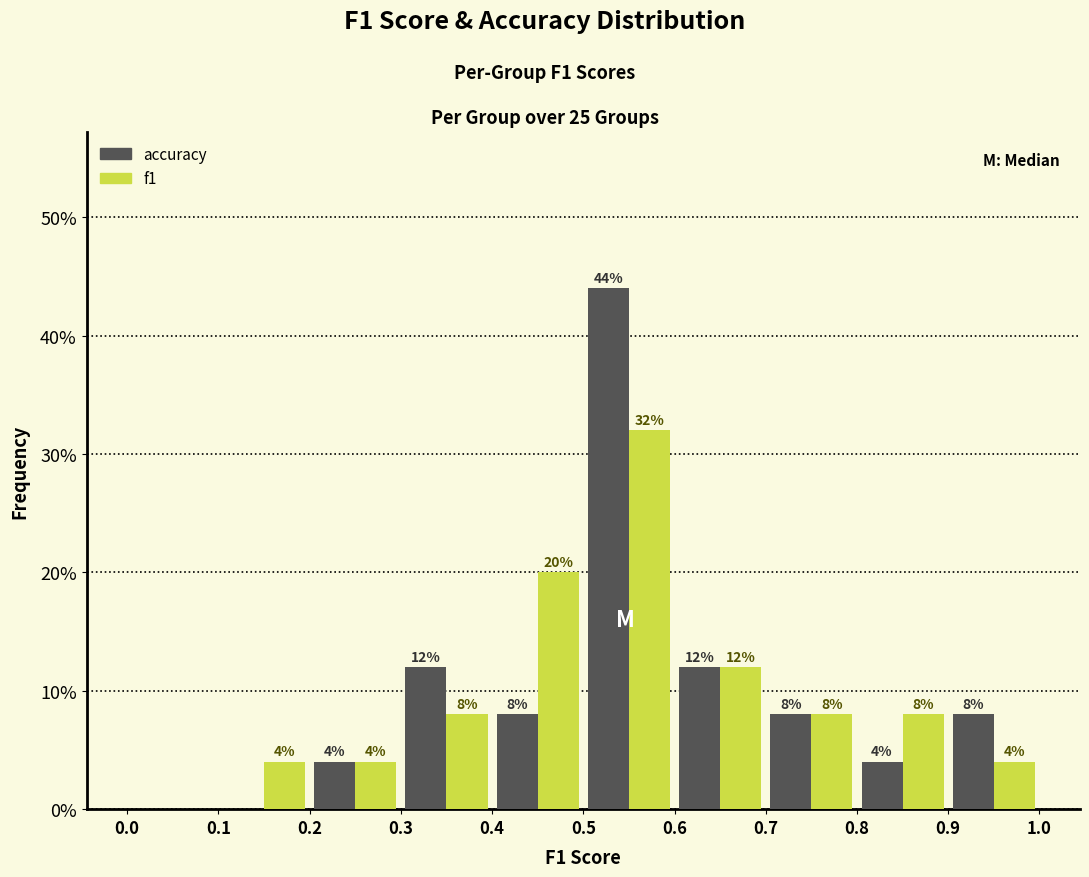

In the accuracy series, which range on the x-axis has the tallest bar?

0.5 to 0.6